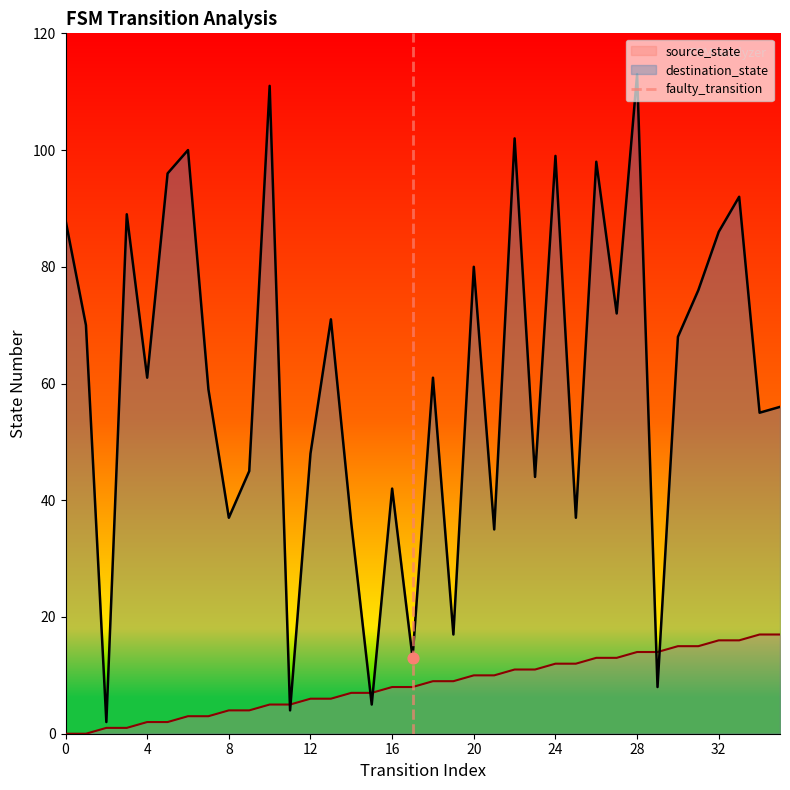

What is the highest value of the source_state series?

17